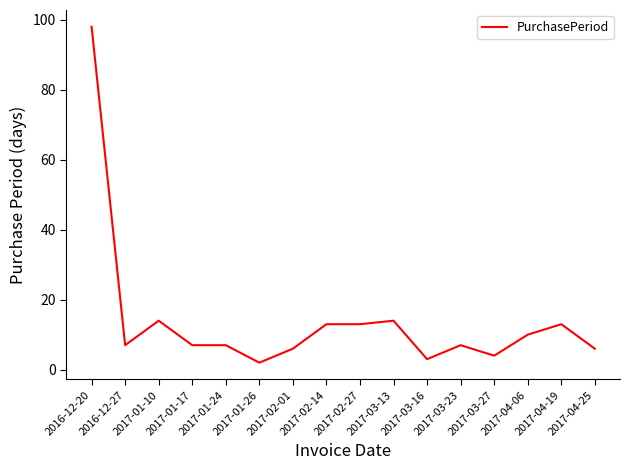

What is the difference between the maximum and minimum values?

96